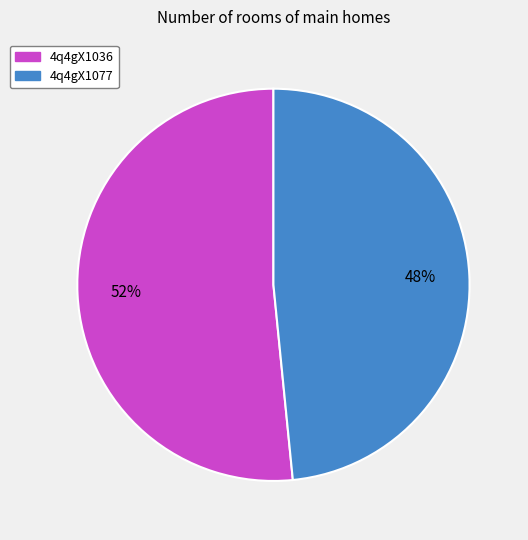

To the nearest percent, what is the combined percentage of 4q4gX1036 and 4q4gX1077?

100%